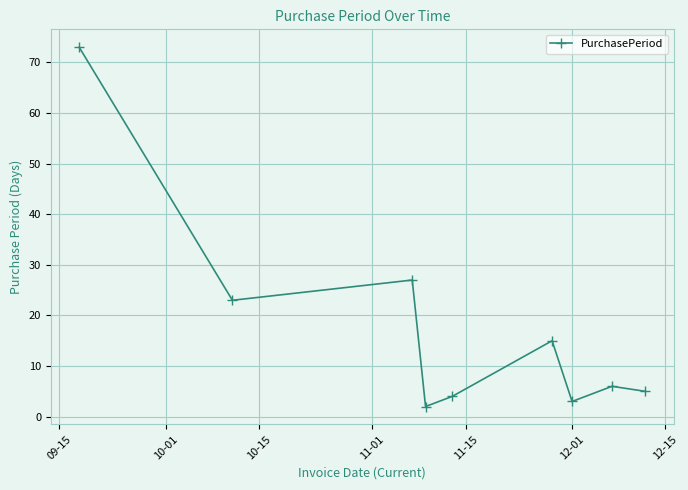

How many values are below 6?

4